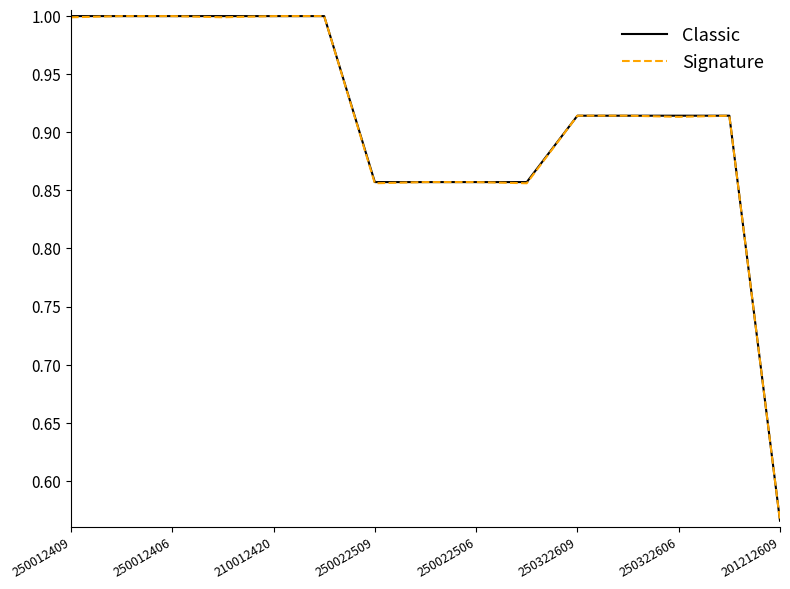

What is the maximum value for Classic?

1.0